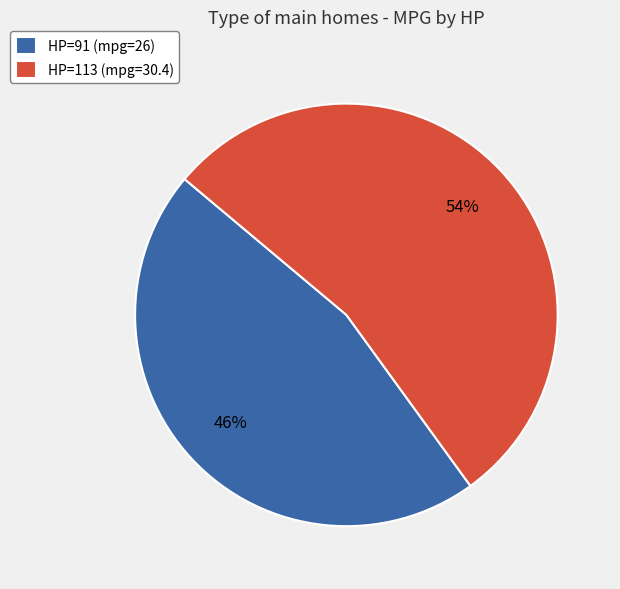

Count the number of slices in the pie.

2